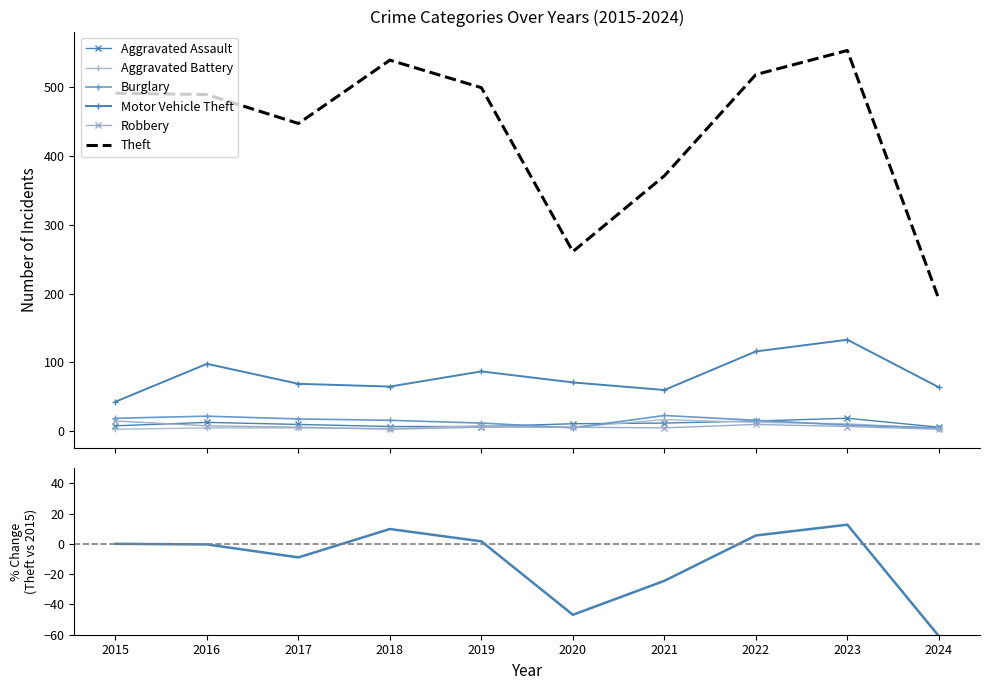

Which series changed the most between 2016 and 2023?

Theft